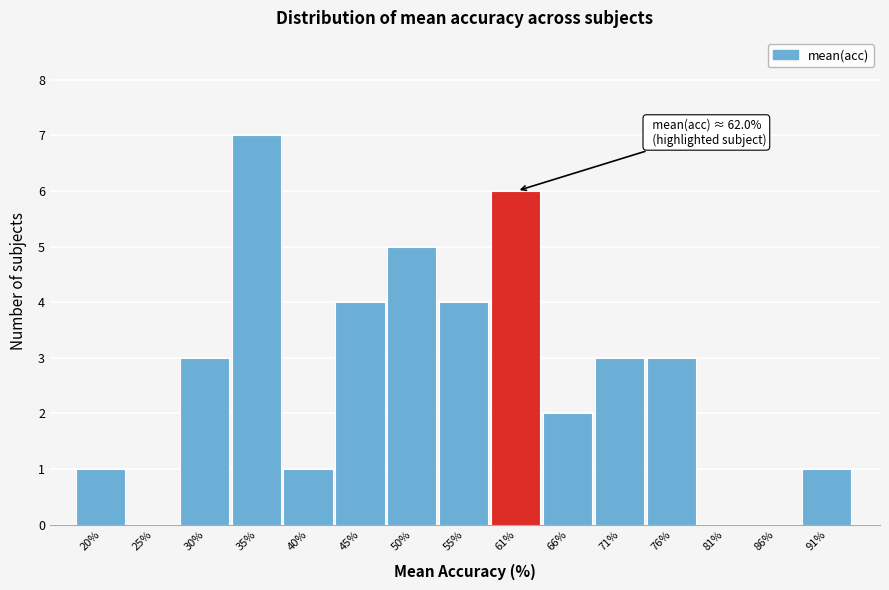

Reading left to right, extract all data points from this chart.

20%=1	25%=0	30%=3	35%=7	40%=1	45%=4	50%=5	55%=4	61%=6	66%=2	71%=3	76%=3	81%=0	86%=0	91%=1